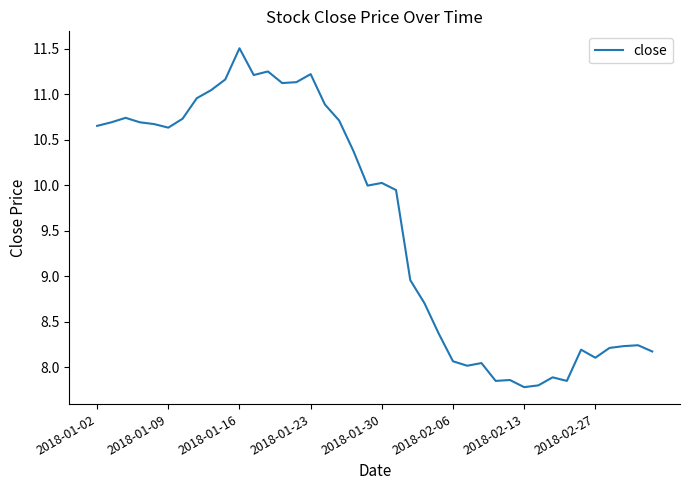

What is the maximum value shown in the chart?

11.5